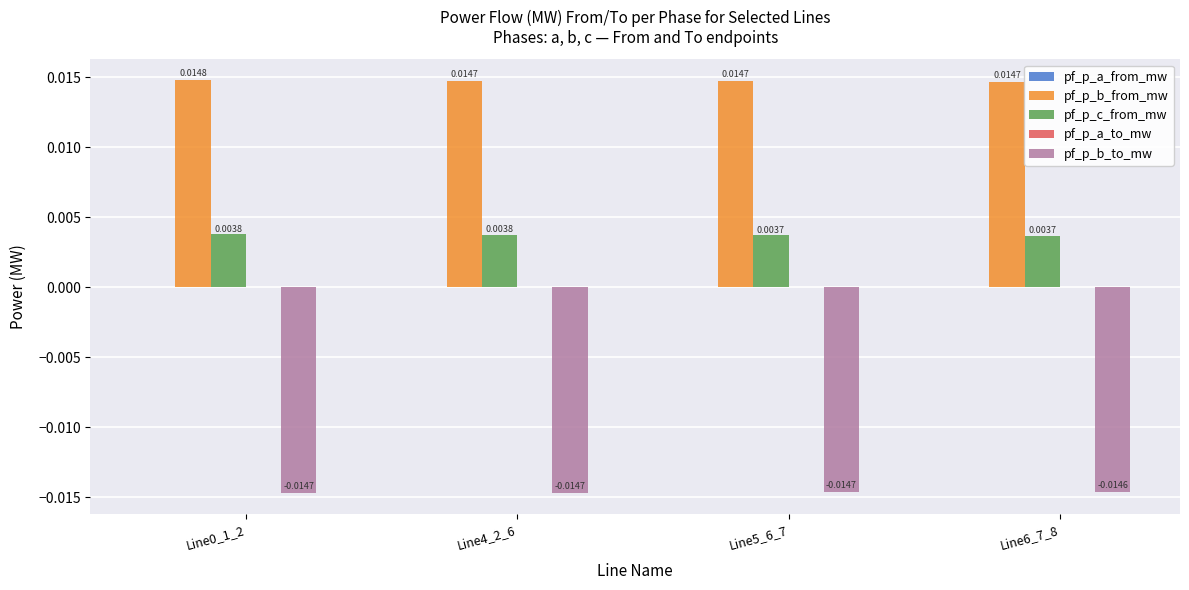

How many categories are shown in the chart?

4